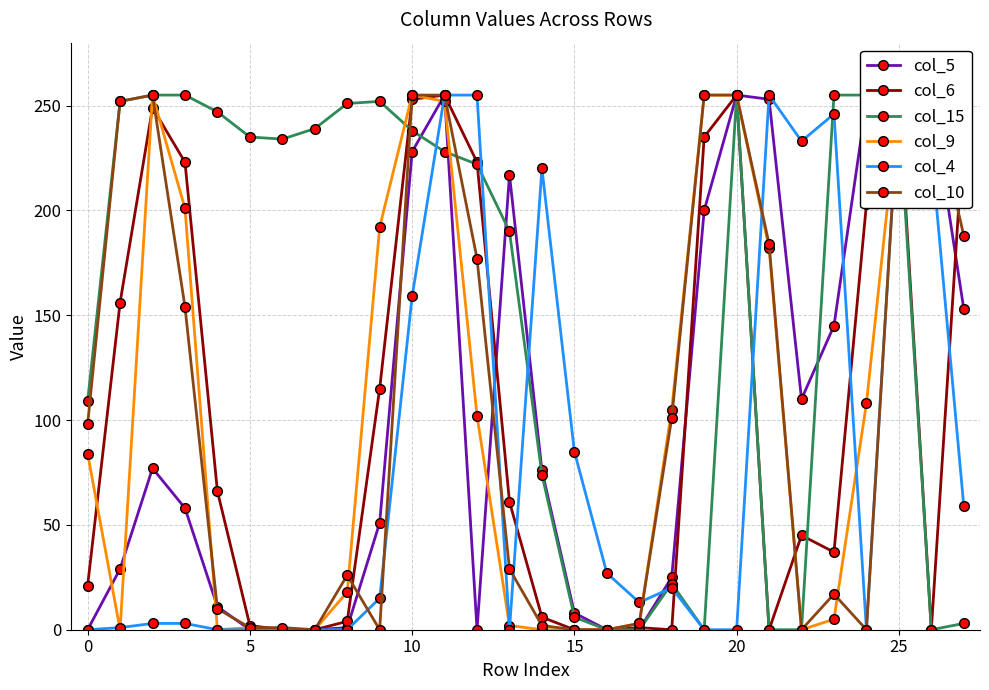

The col_4 series shows 229 at 26. True or false?

True